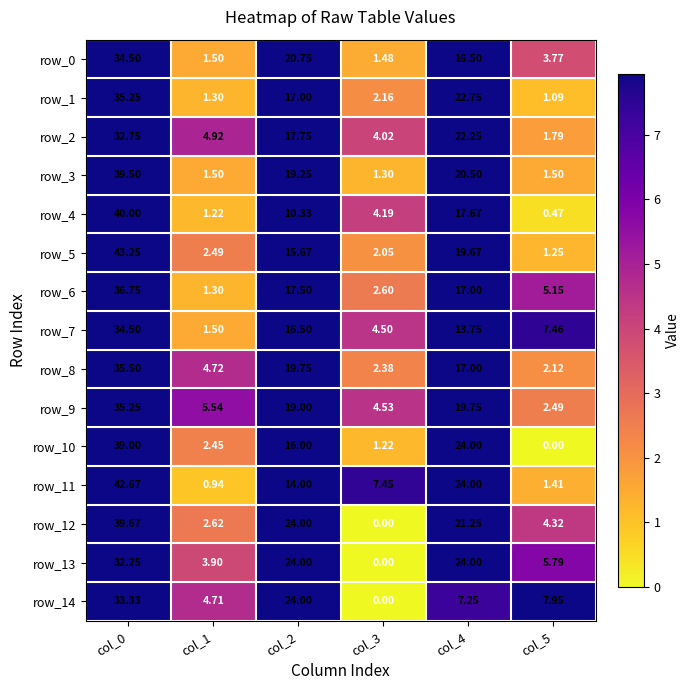

What is the sum of all row_0 values?

78.5